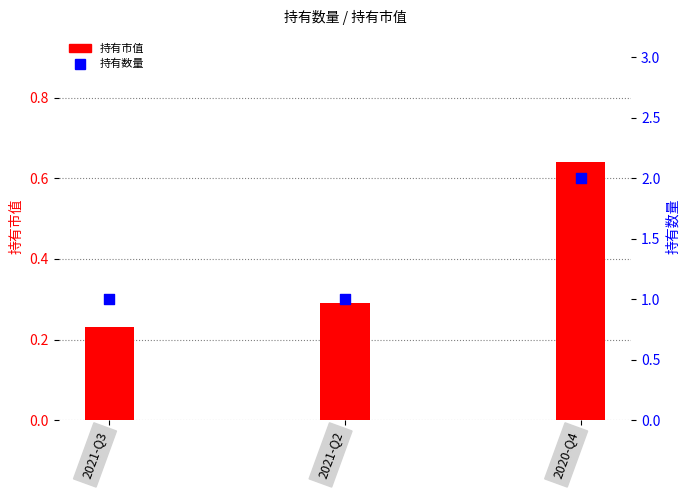

What are all the series names shown in the legend?

持有市值, 持有数量